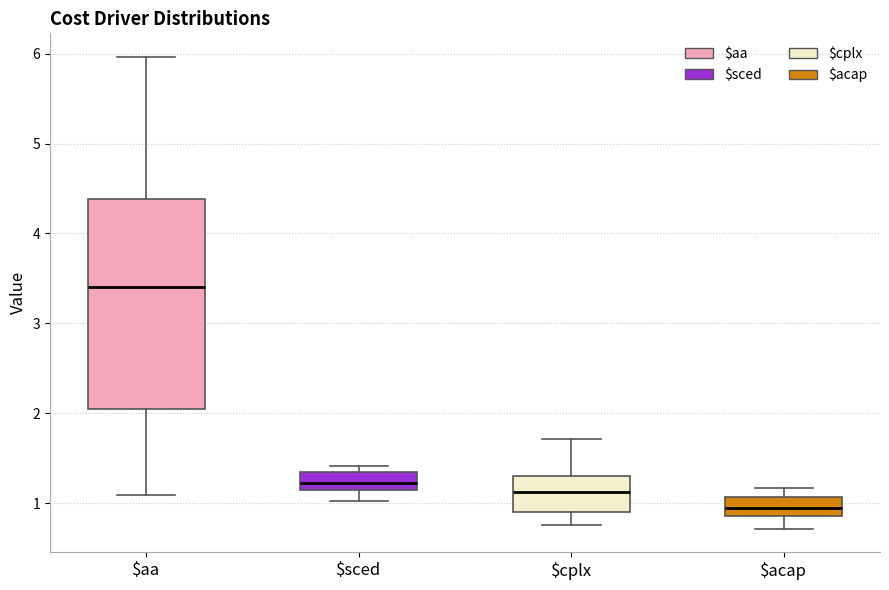

Which box is the tallest, from its lower edge to its upper edge?

$aa